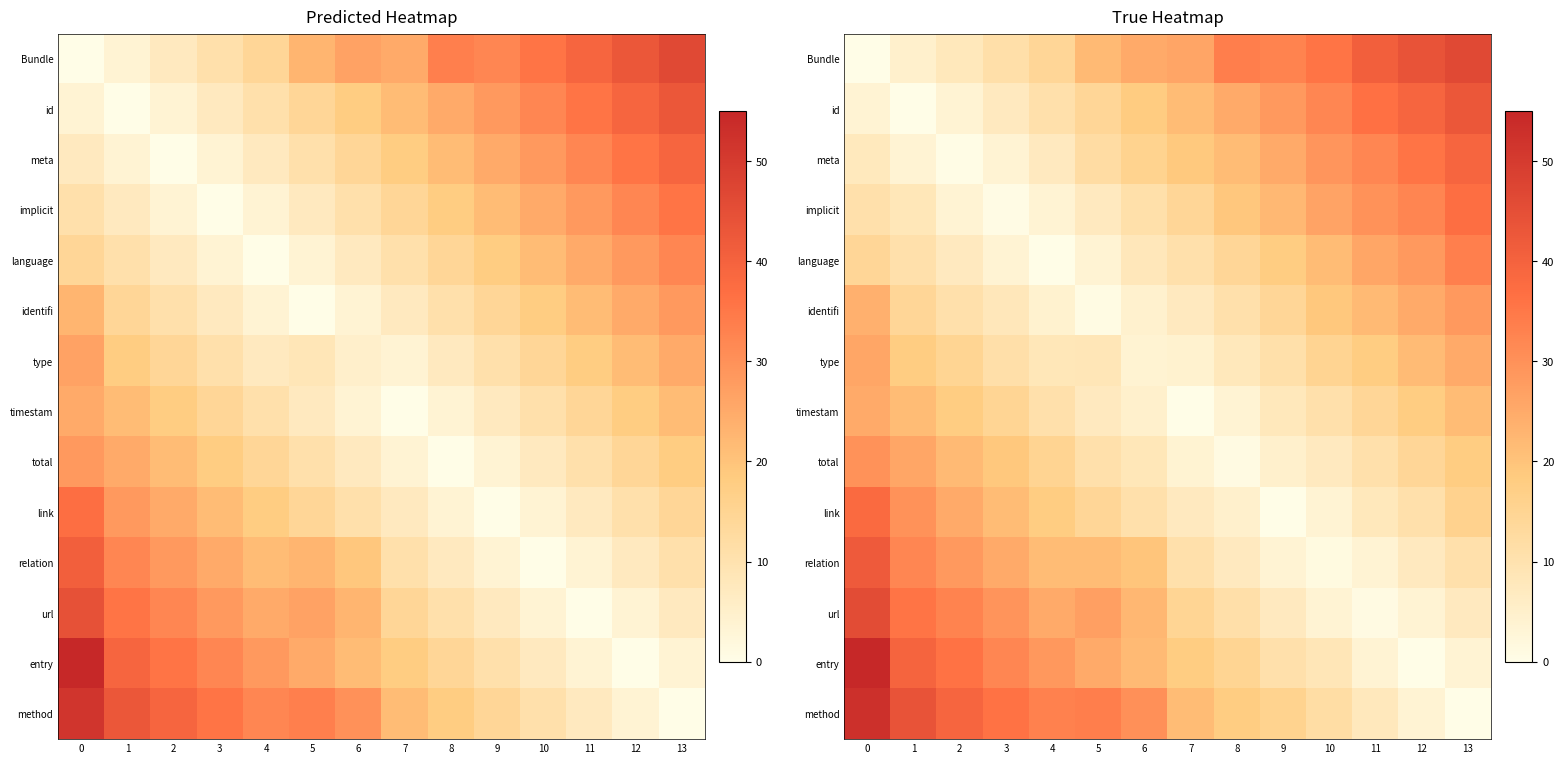

The value of type at 8 is 3.0. True or false?

False